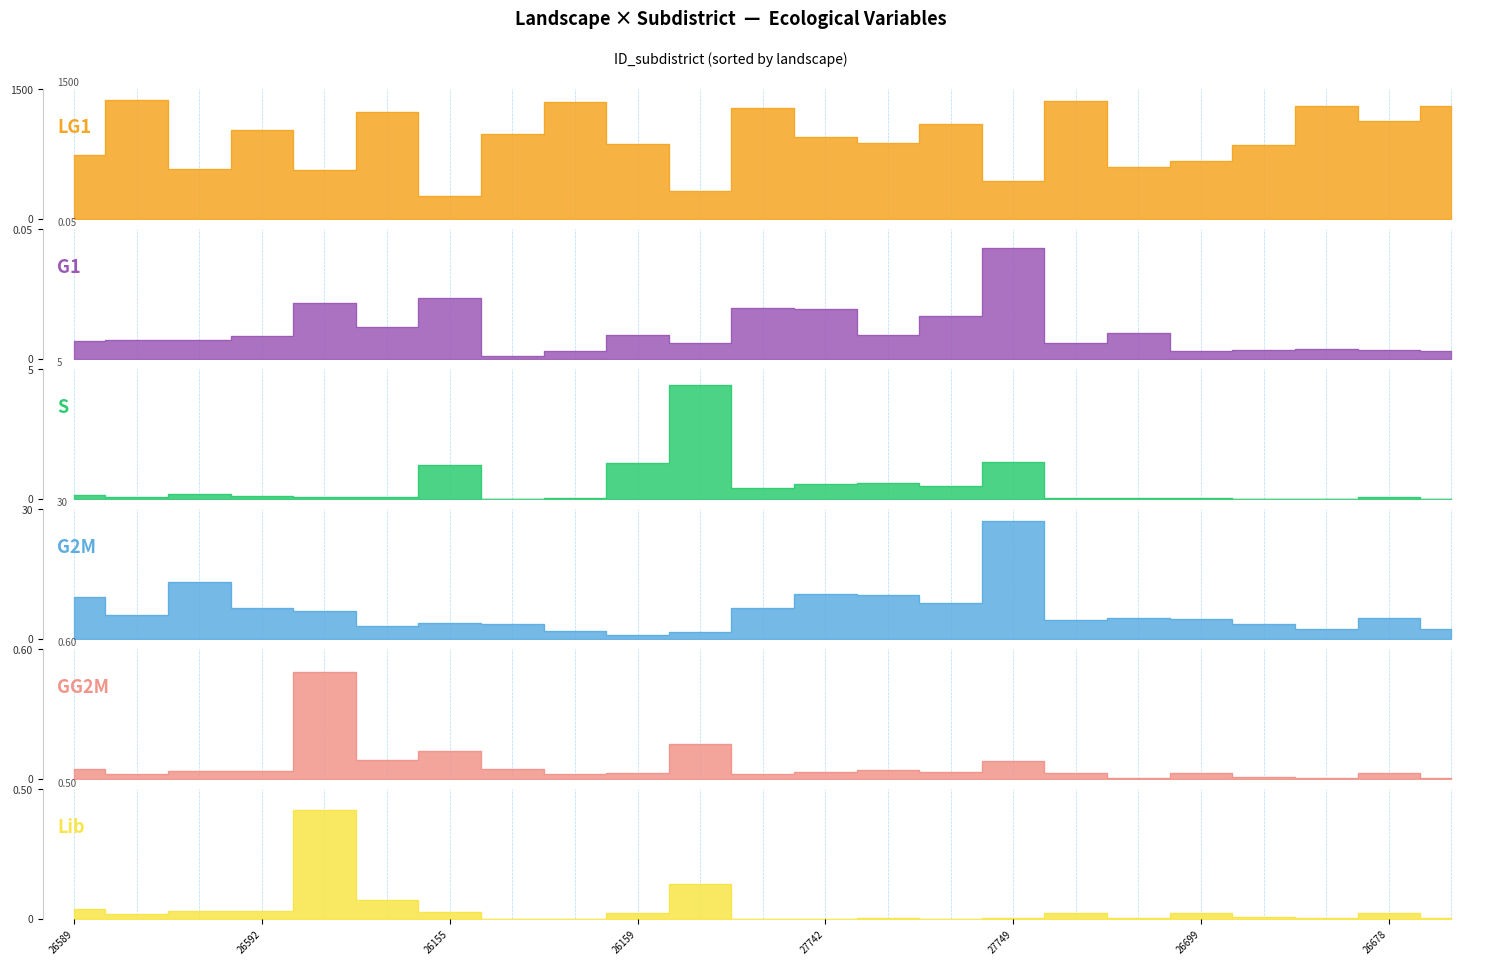

The value of cattle_aw_mean at 26161 is 0.9. True or false?

False